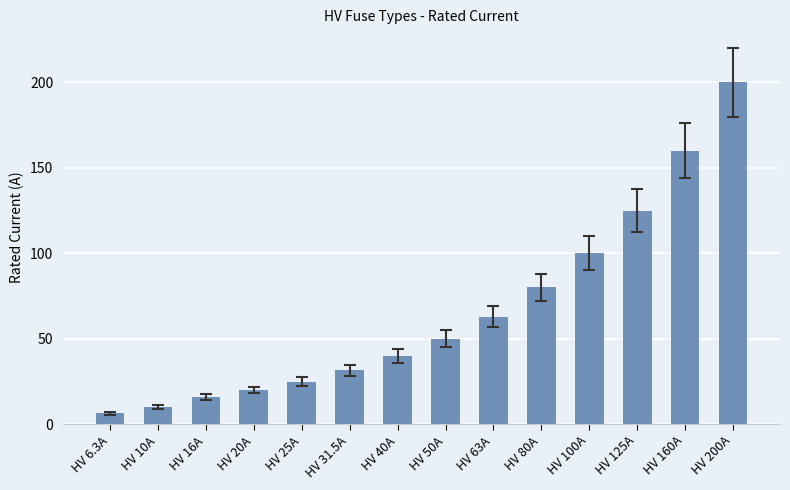

What is the difference between the maximum and minimum values?

193.7